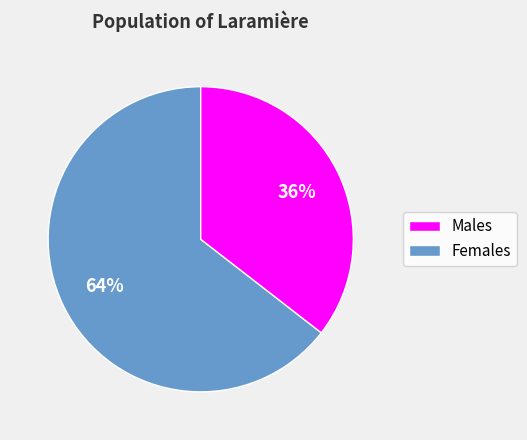

How many slices are in this pie chart?

2